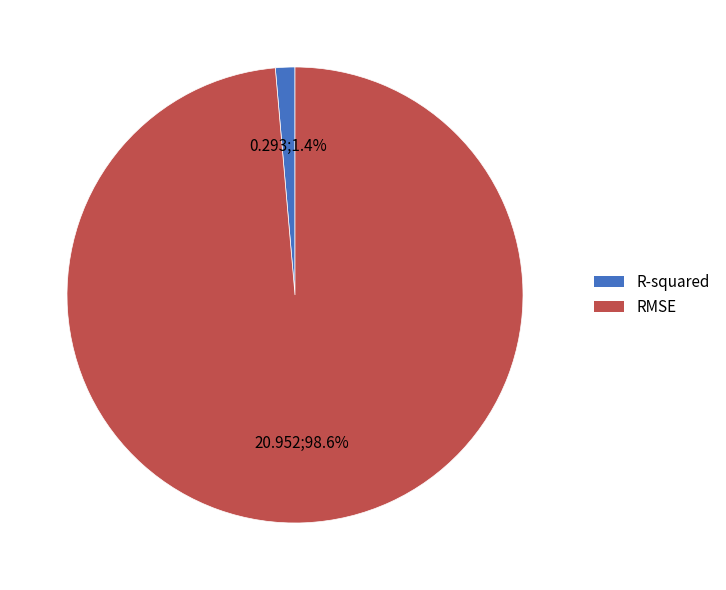

To the nearest percent, what percentage of the pie is R-squared?

1%